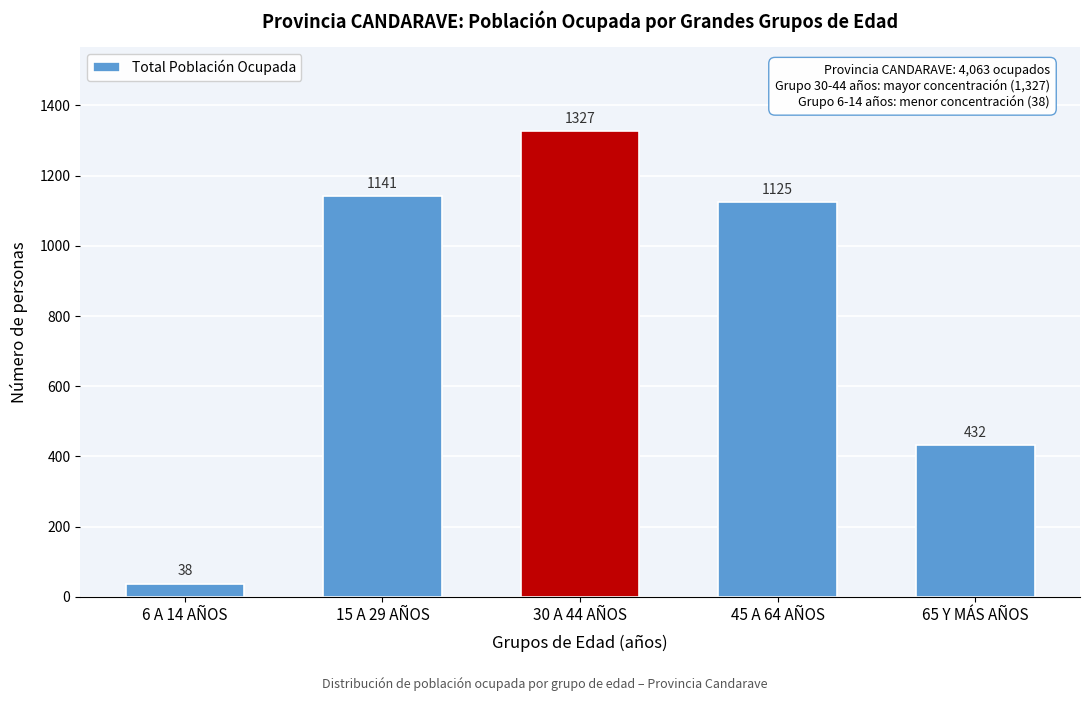

Reading right to left, list all the values displayed in this chart.

432	1125	1327	1141	38